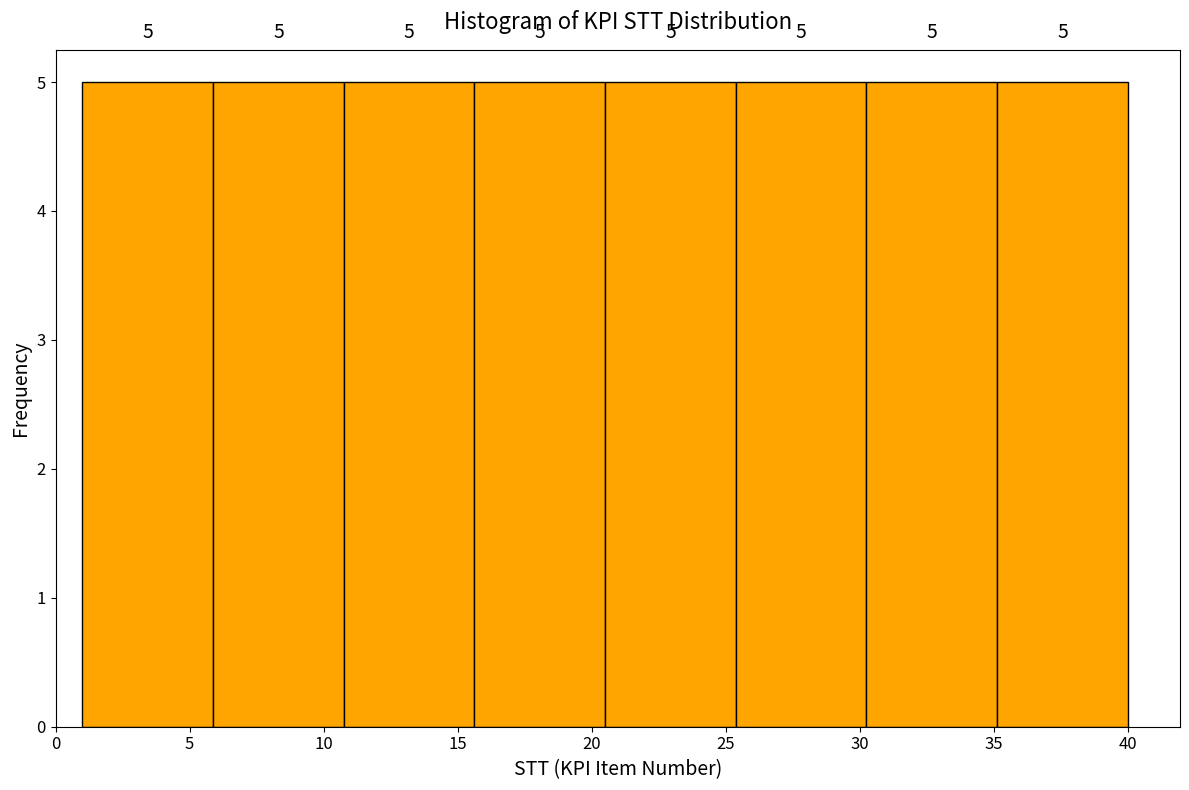

Reading left to right, transcribe this chart: for each bar, give the range it covers on the x-axis and its height. The bar edges are not printed on the chart, so give them approximately, as read against the axis.

1.0 to 6.0: 5
6.0 to 11.0: 5
11.0 to 15.5: 5
15.5 to 20.5: 5
20.5 to 25.5: 5
25.5 to 30.5: 5
30.5 to 35.0: 5
35.0 to 40.0: 5